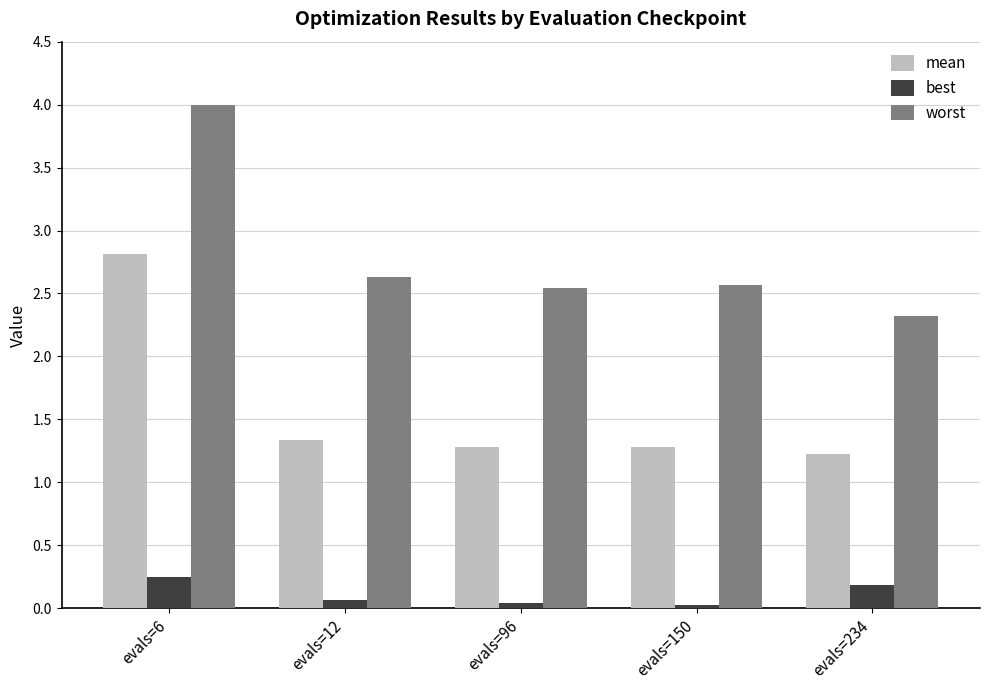

List the series in order of their overall mean, lowest first.

best, mean, worst